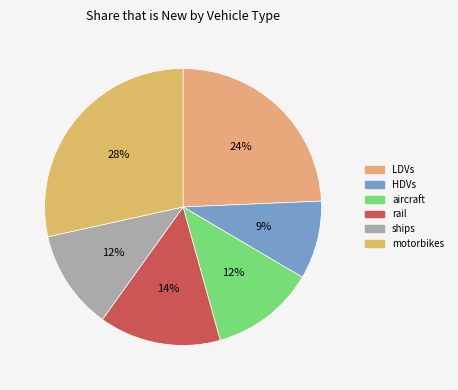

To the nearest percent, what is the average slice percentage?

17%